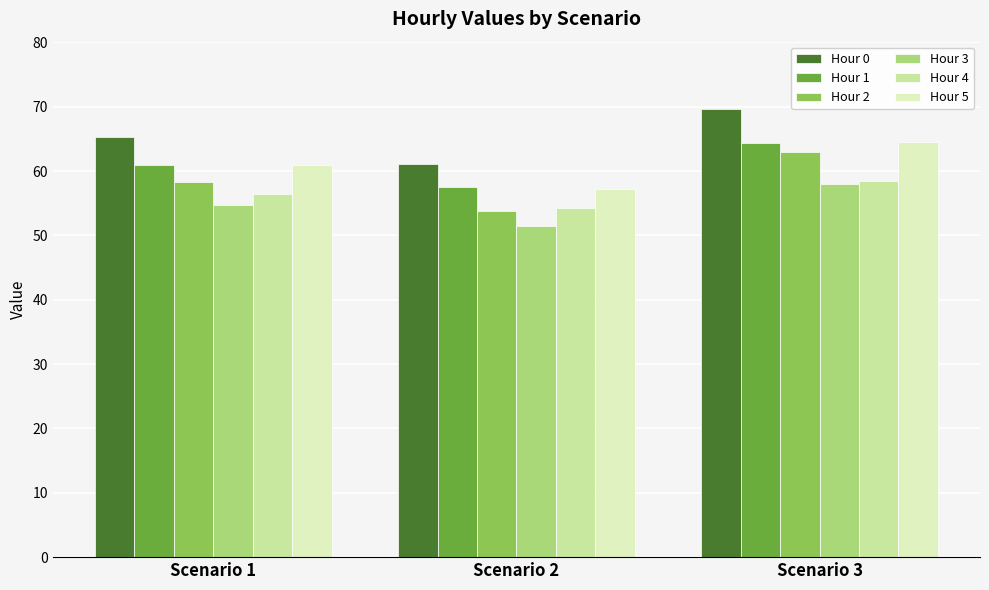

What is the greatest value displayed?

69.7